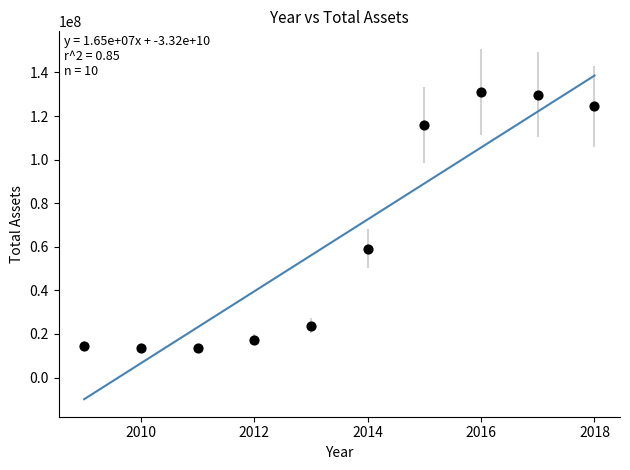

What Y value in the scatter plot is closest to 72271730?

59164573